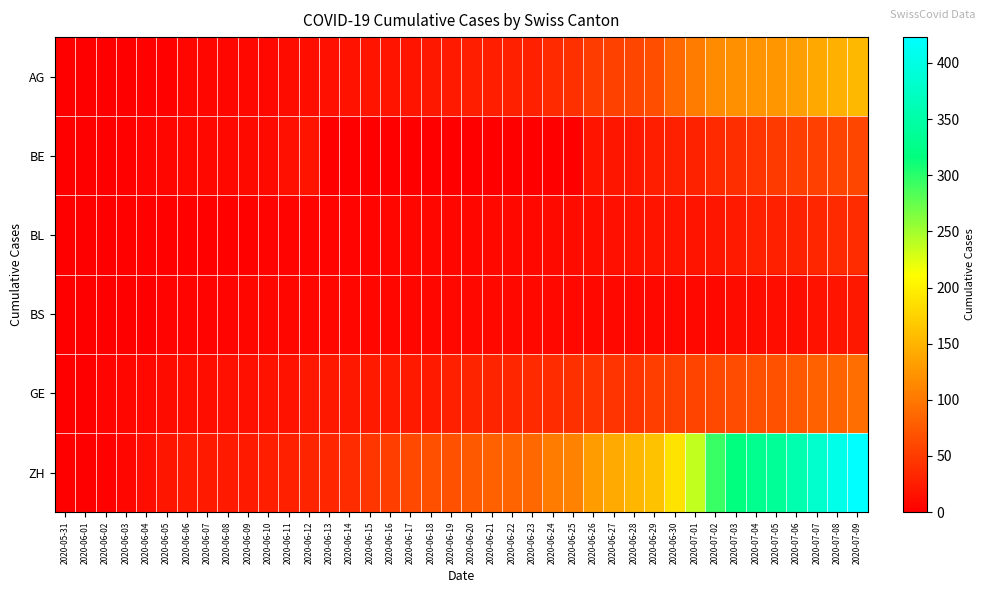

Rank the series at 2020-06-15 from lowest to highest value.

BE, BL, BS, AG, GE, ZH